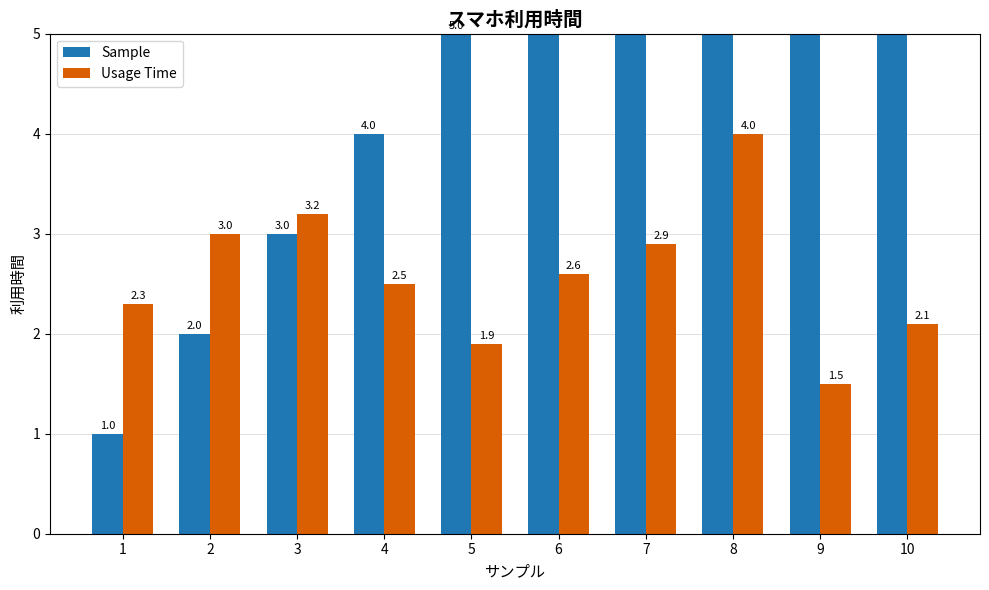

What is the difference between the Usage Time values at 4 and 5?

0.6